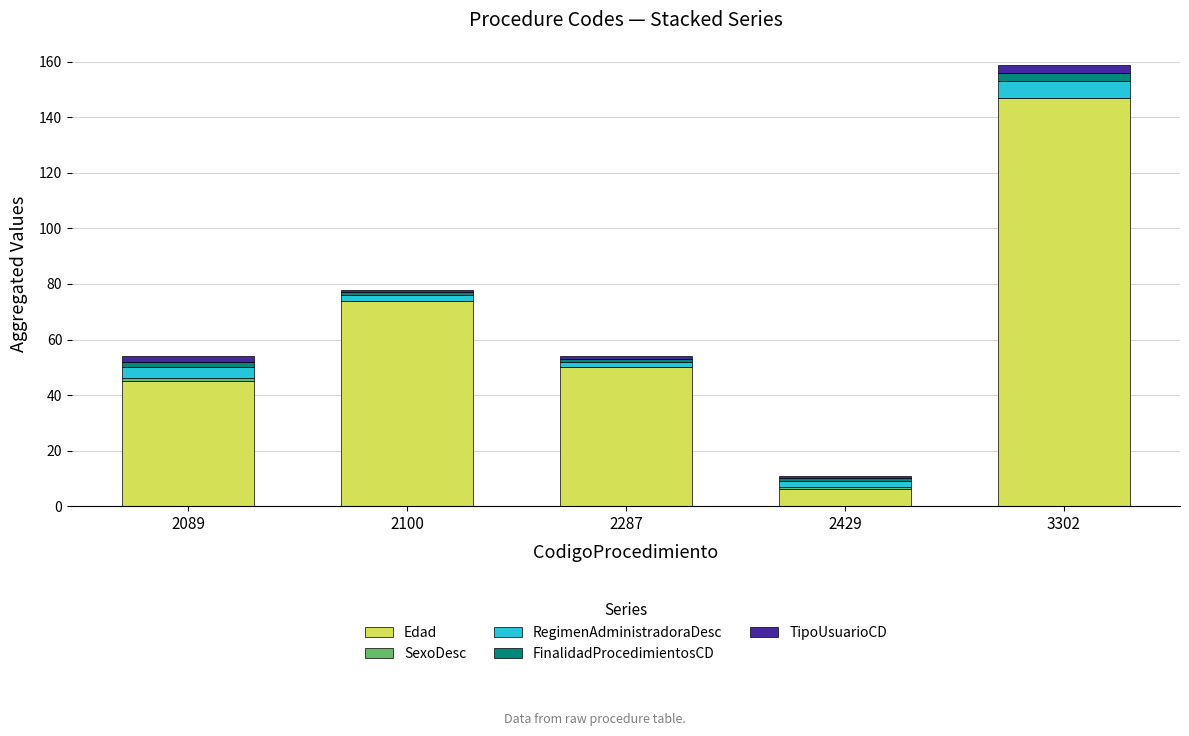

At which category is the sum across all series the highest?

3302